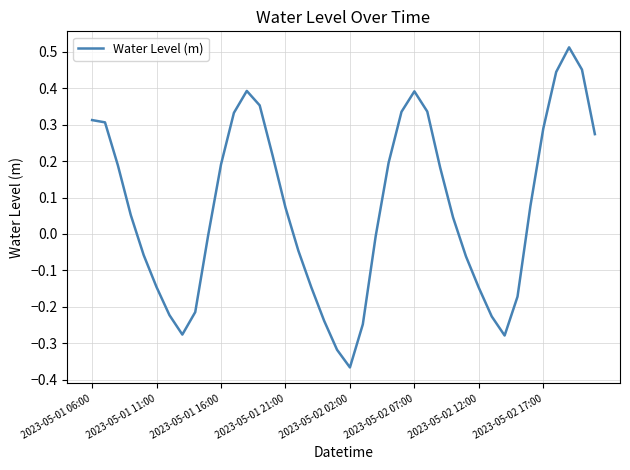

What is the difference between the maximum and minimum values?

0.9